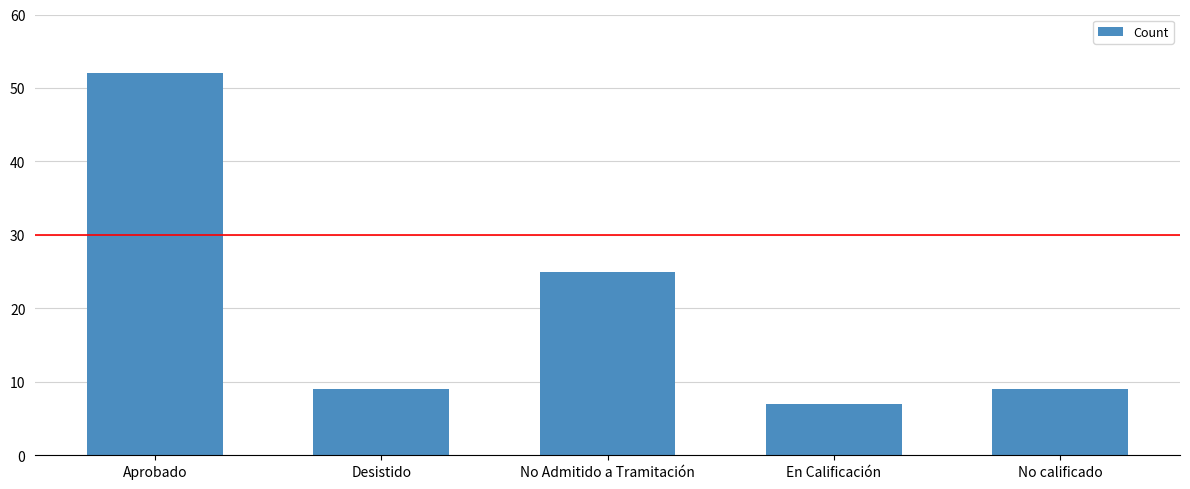

The chart shows a value of 5 at No calificado. True or false?

False